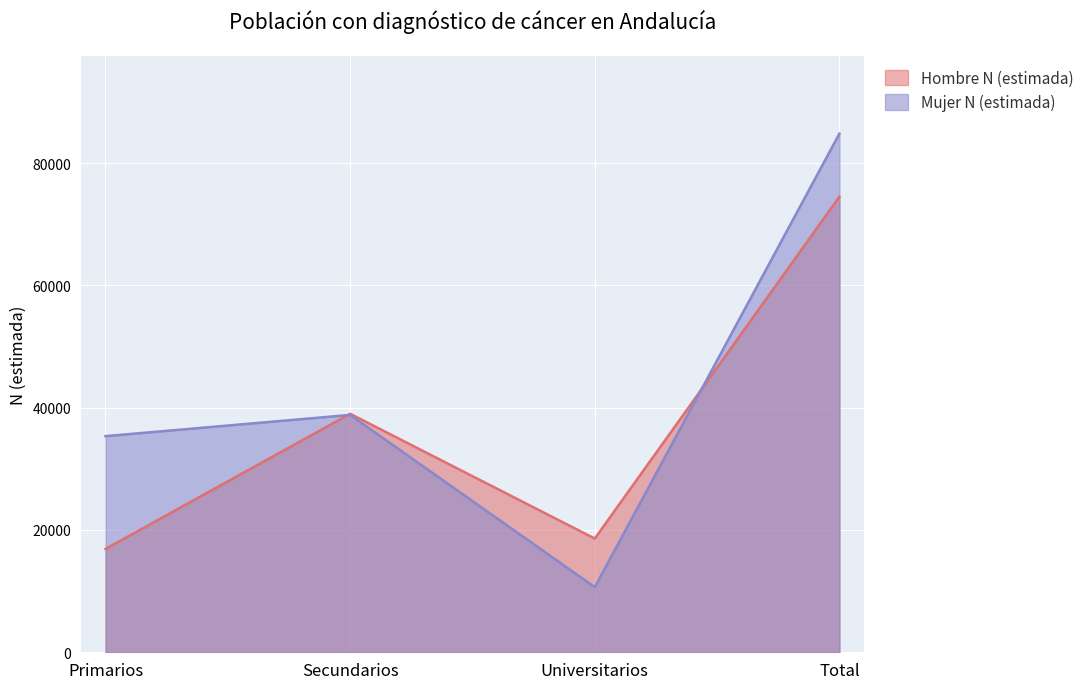

Reading right to left, extract all data points from this chart.

Hombre N (estimada): Total=74507	Universitarios=18601	Secundarios=39007	Primarios=16899
Mujer N (estimada): Total=84818	Universitarios=10649	Secundarios=38821	Primarios=35348